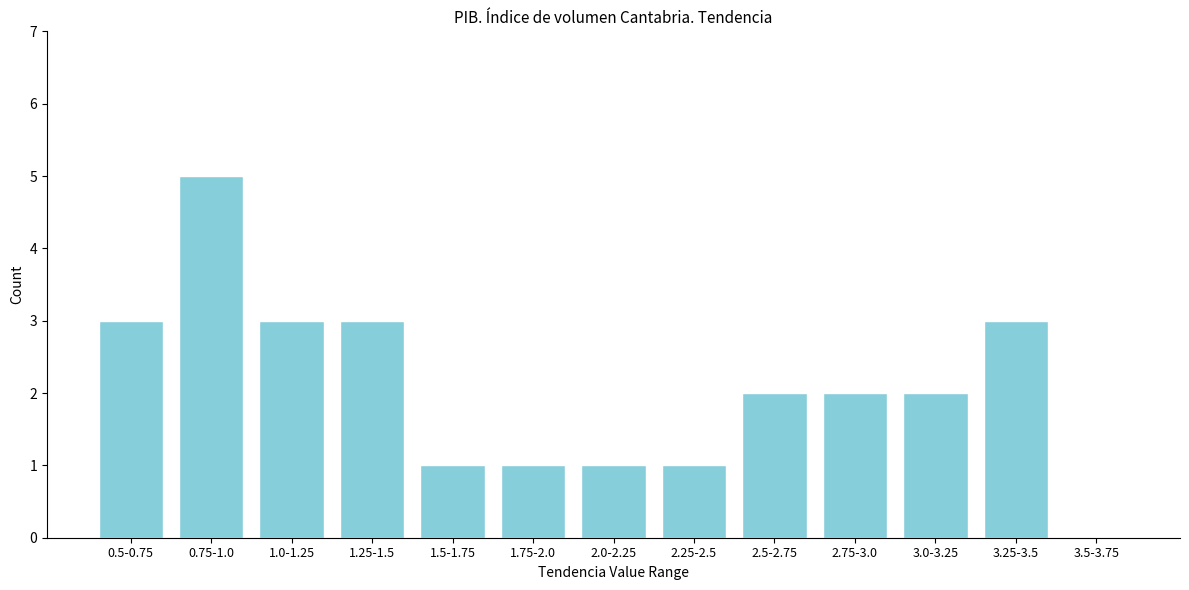

Reading left to right, transcribe all the data shown in this chart.

0.5-0.75=3	0.75-1.0=5	1.0-1.25=3	1.25-1.5=3	1.5-1.75=1	1.75-2.0=1	2.0-2.25=1	2.25-2.5=1	2.5-2.75=2	2.75-3.0=2	3.0-3.25=2	3.25-3.5=3	3.5-3.75=0